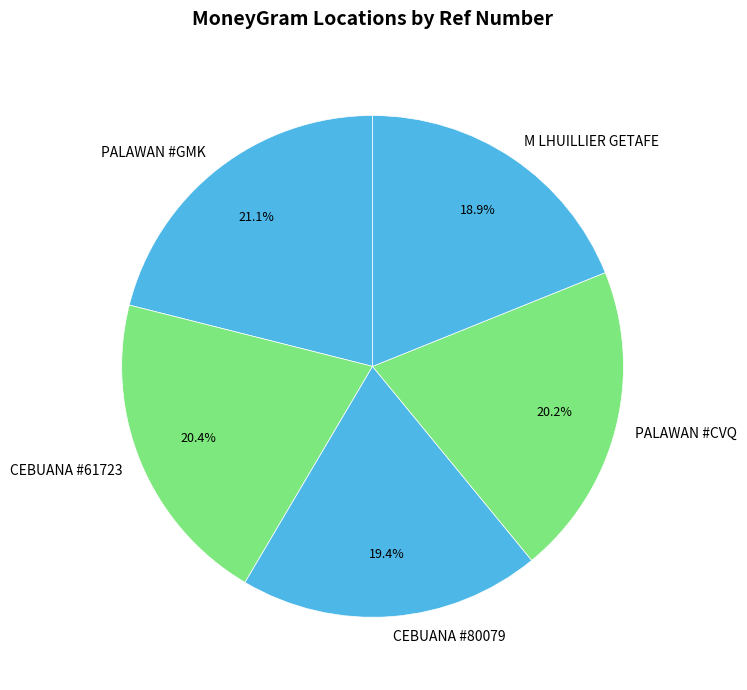

Count the number of slices in the pie.

5